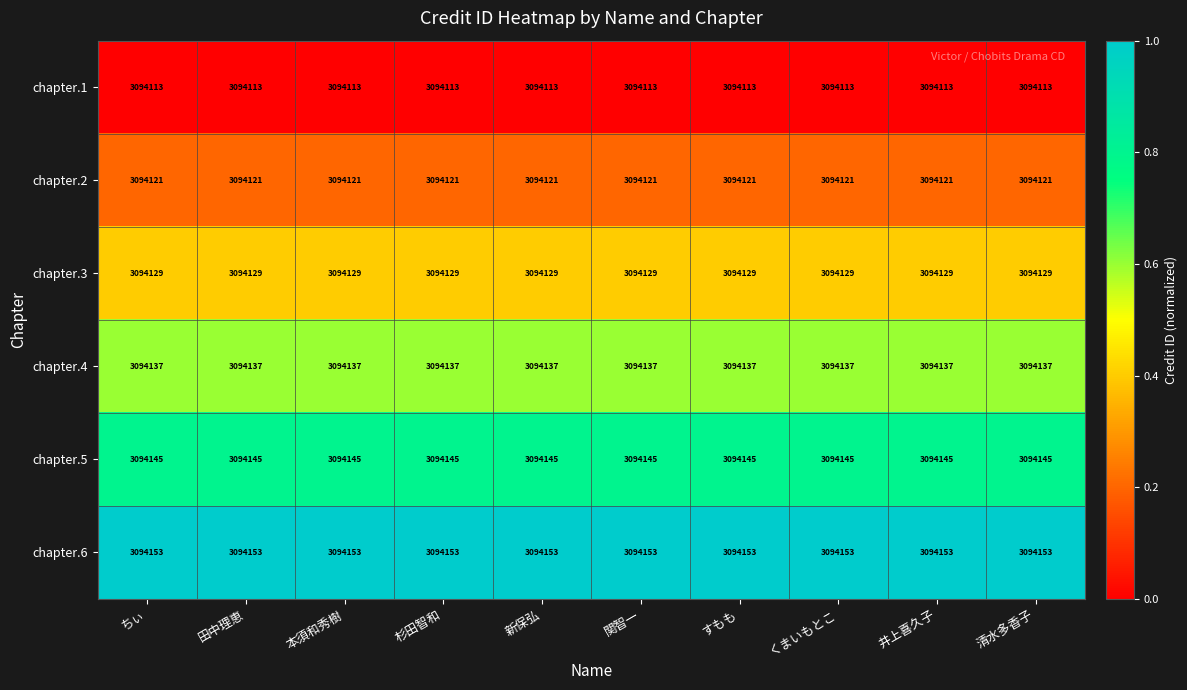

What is the difference between the highest and lowest values at くまいもとこ?

40